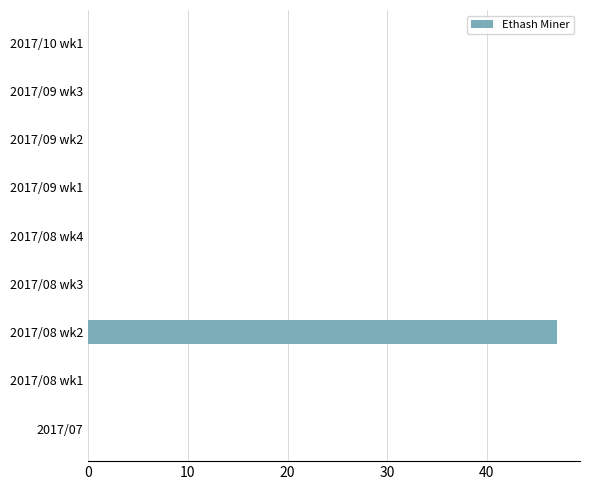

What is the change in value from 2017/08 wk2 to 2017/09 wk2?

-47